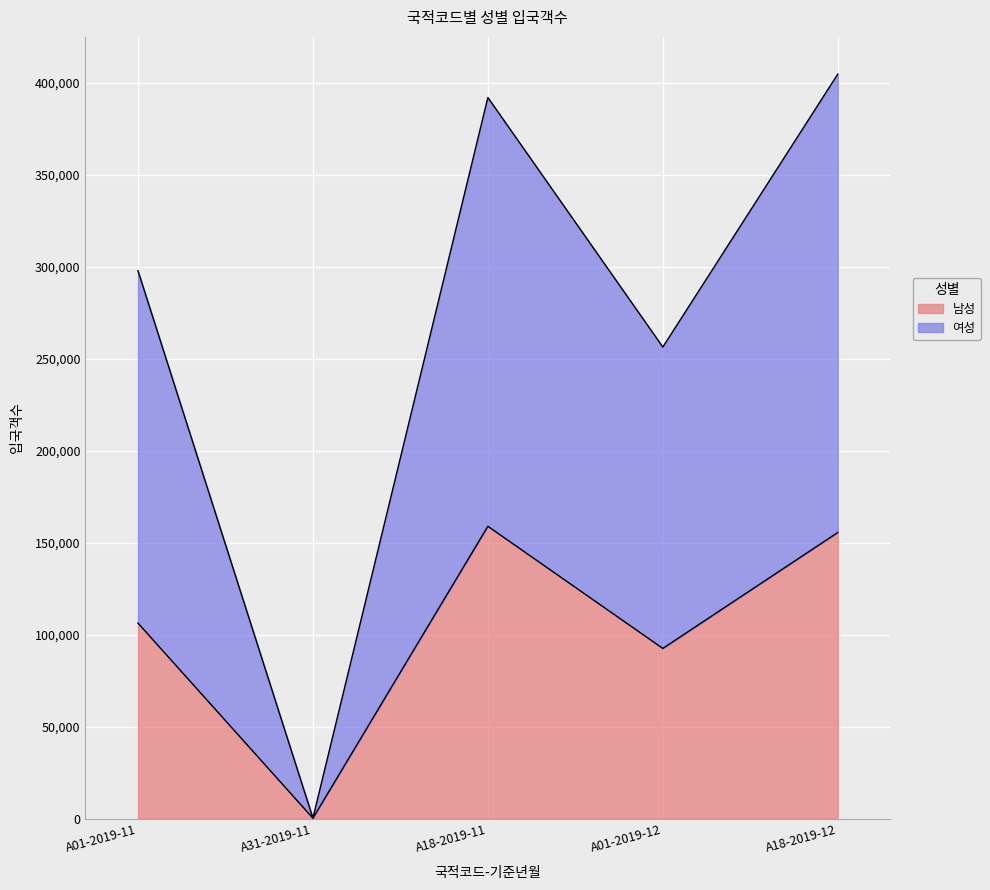

What are all the series names shown in the legend?

남성, 여성